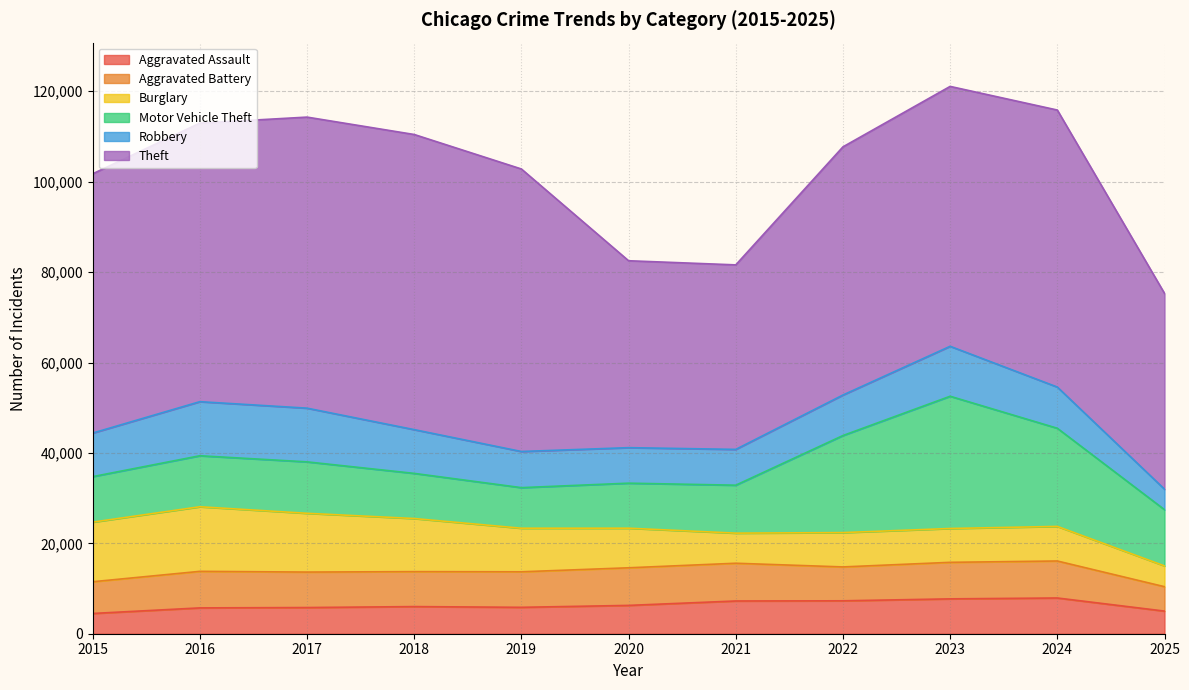

What is the total value across all series at 2022?

107705